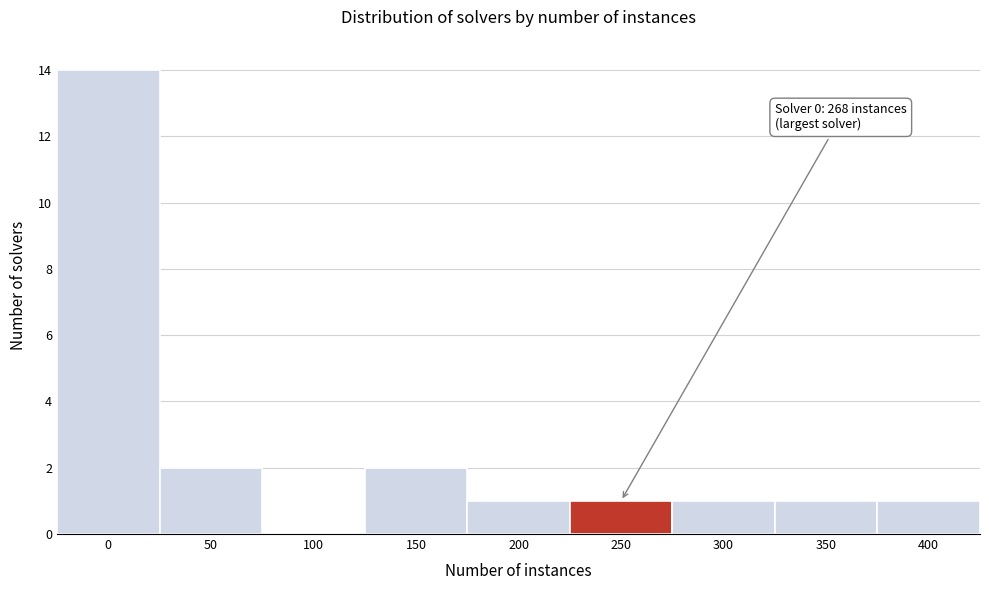

Reading right to left, what are all the values shown in this chart?

400=1	350=1	300=1	250=1	200=1	150=2	100=0	50=2	0=14